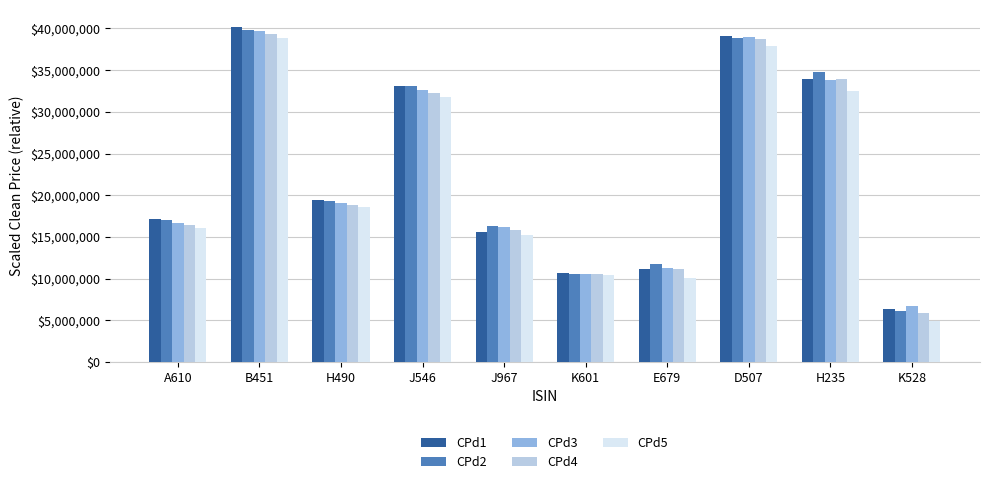

Reading left to right, transcribe all the data shown in this chart.

CPd1: 17100000.0	40200000.0	19400000.0	33100000.0	15600000.0	10700000.0	11200000.0	39100000.0	33950000.0	6400000.0
CPd2: 17000000.0	39800000.0	19300000.0	33100000.0	16300000.0	10600000.0	11700000.0	38900000.0	34750000.0	6100000.0
CPd3: 16700000.0	39700000.0	19100000.0	32600000.0	16200000.0	10600000.0	11300000.0	39000000.0	33750000.0	6700000.0
CPd4: 16400000.0	39300000.0	18800000.0	32200000.0	15800000.0	10500000.0	11200000.0	38700000.0	33950000.0	5900000.0
CPd5: 16100000.0	38800000.0	18600000.0	31800000.0	15200000.0	10400000.0	10100000.0	37900000.0	32450000.0	4900000.0